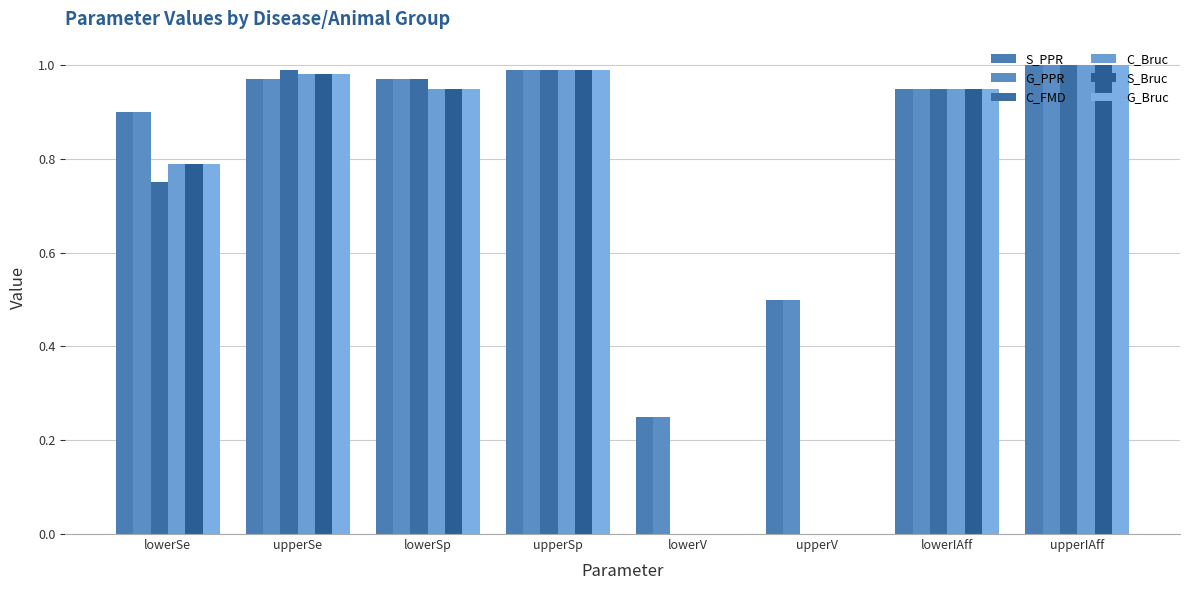

What is the maximum value for S_PPR?

1.0